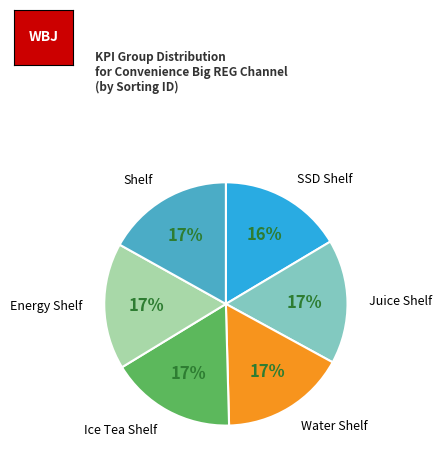

To the nearest percent, what is the average slice percentage?

17%